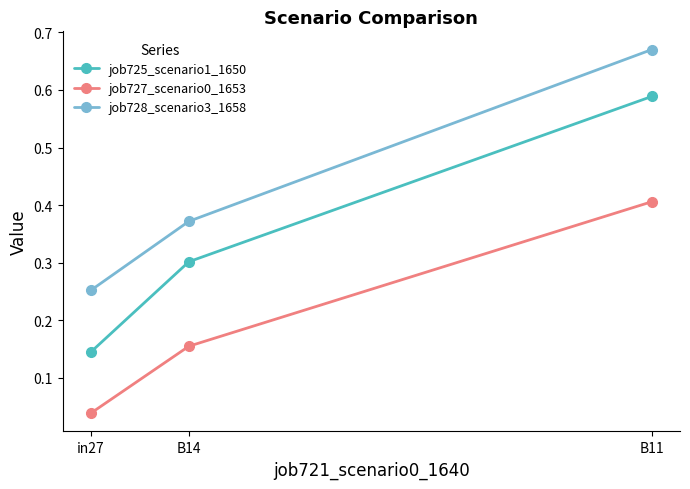

How many categories are shown in the chart?

3